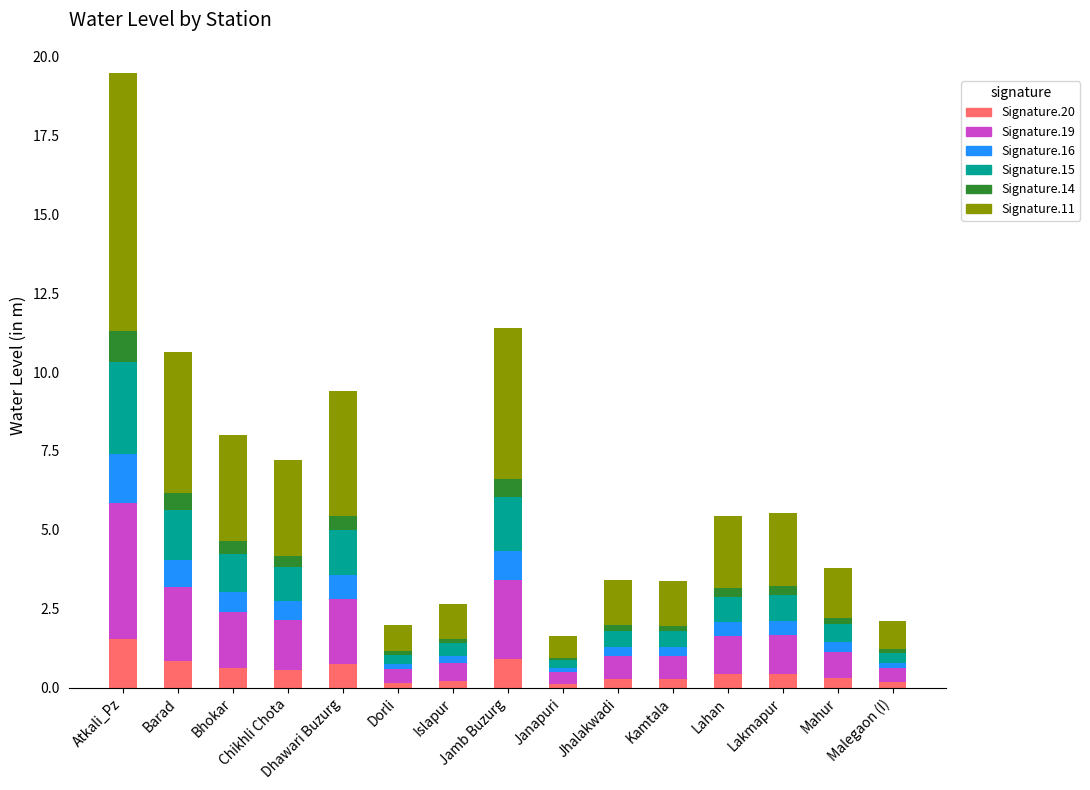

What is the maximum value for Signature.20?

1.6